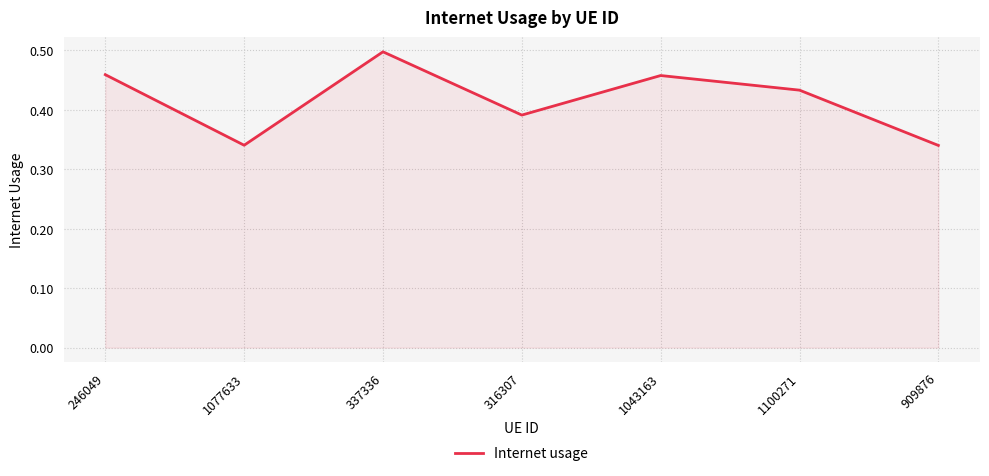

What position from the left is 909876?

7